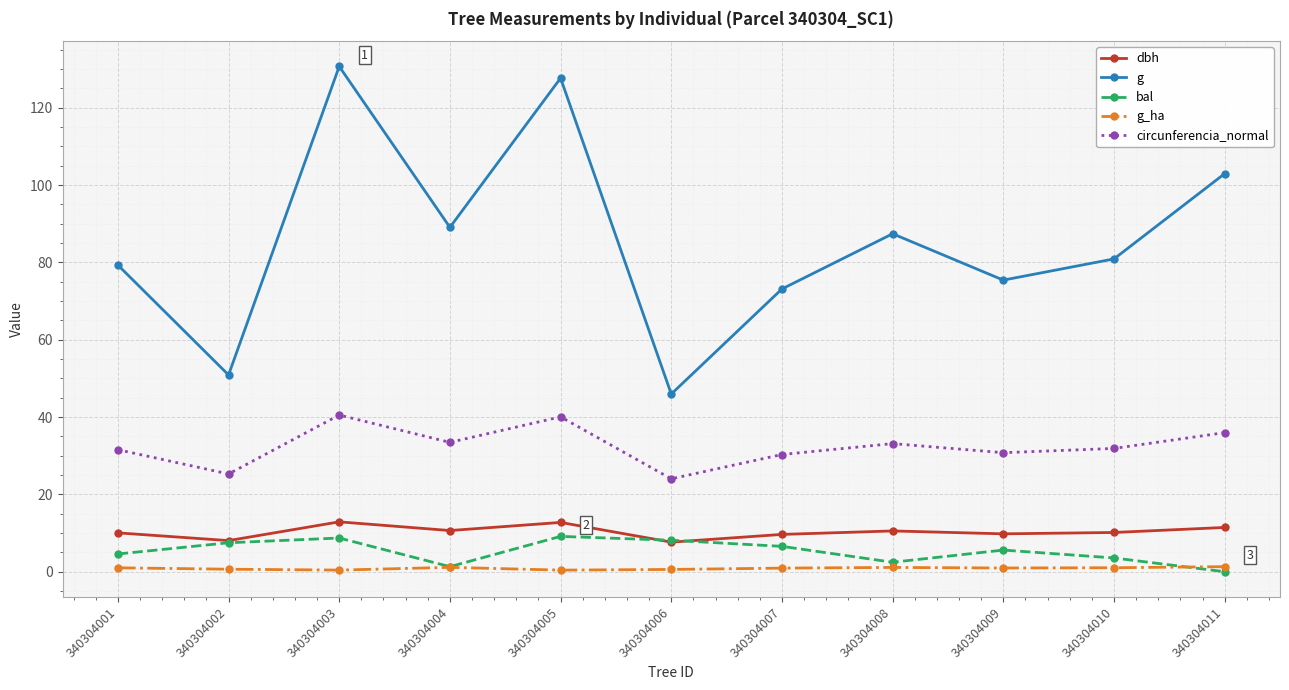

Which series has the largest total across all categories?

g